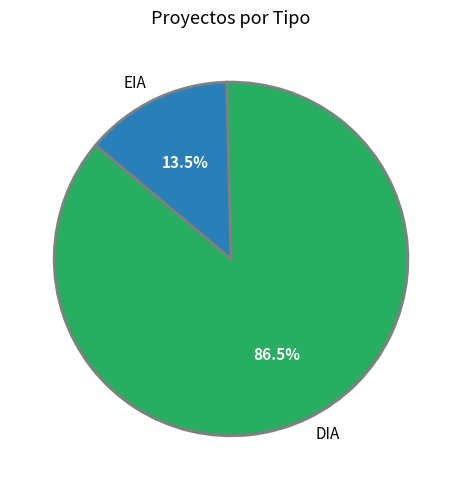

Is there a majority slice in this chart?

Yes